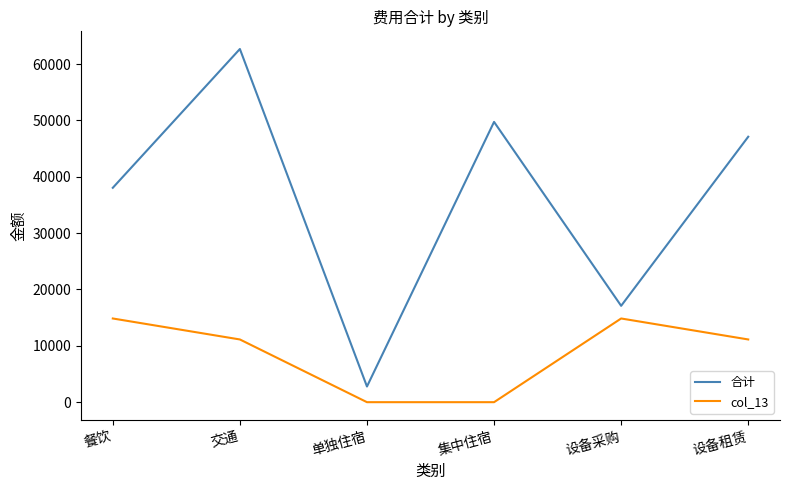

True or false: 合计 and col_13 intersect in this chart.

False